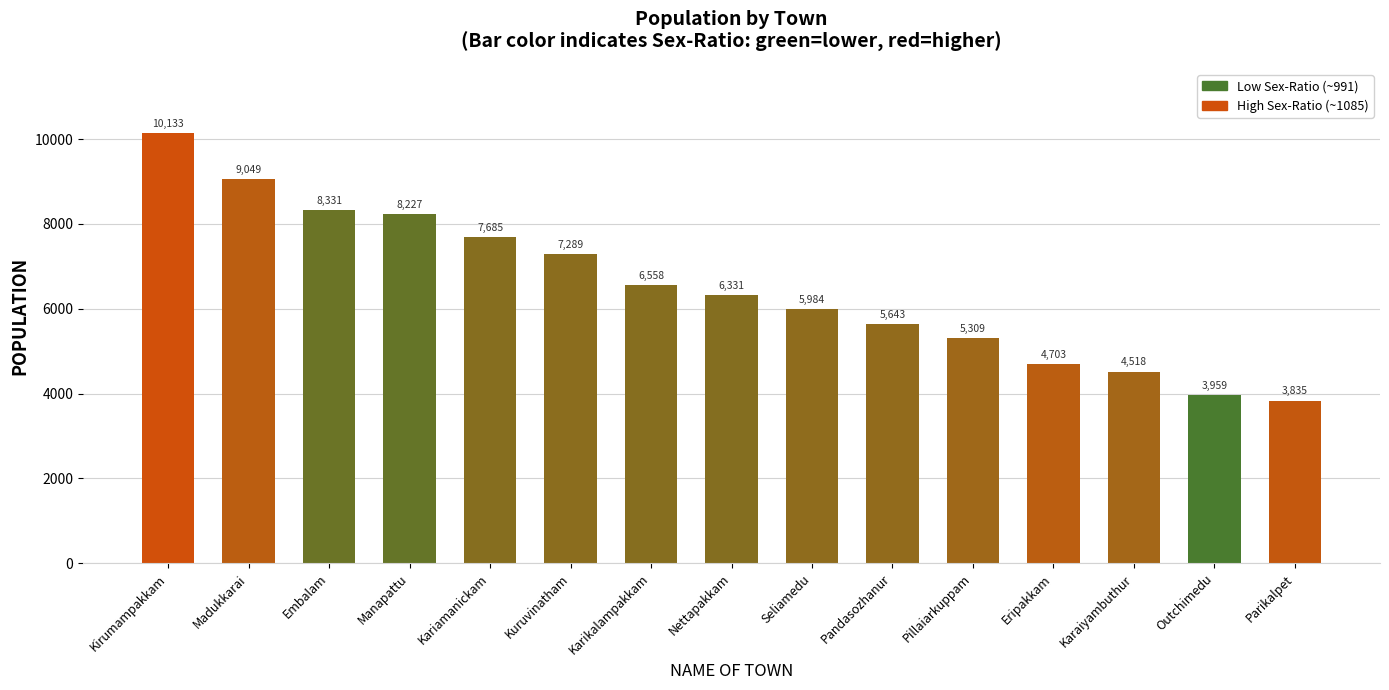

Reading left to right, extract all data points from this chart.

10133	9049	8331	8227	7685	7289	6558	6331	5984	5643	5309	4703	4518	3959	3835